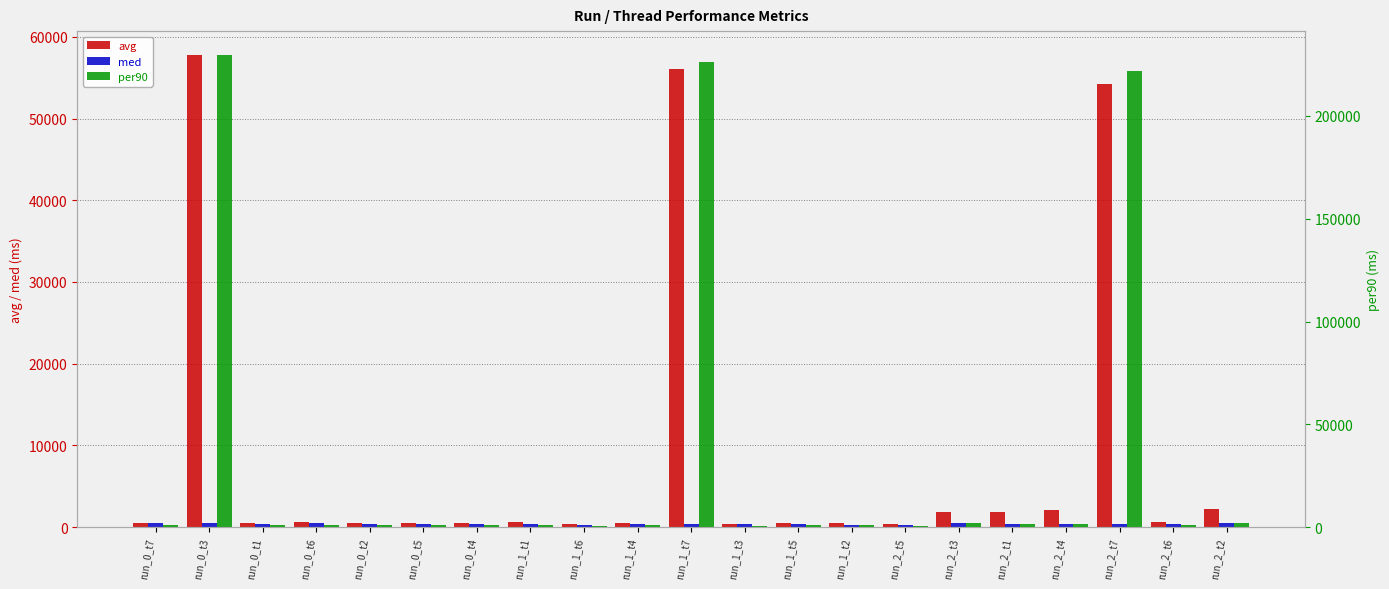

True or false: med has a value of 388.0 at run_0_t2.

True